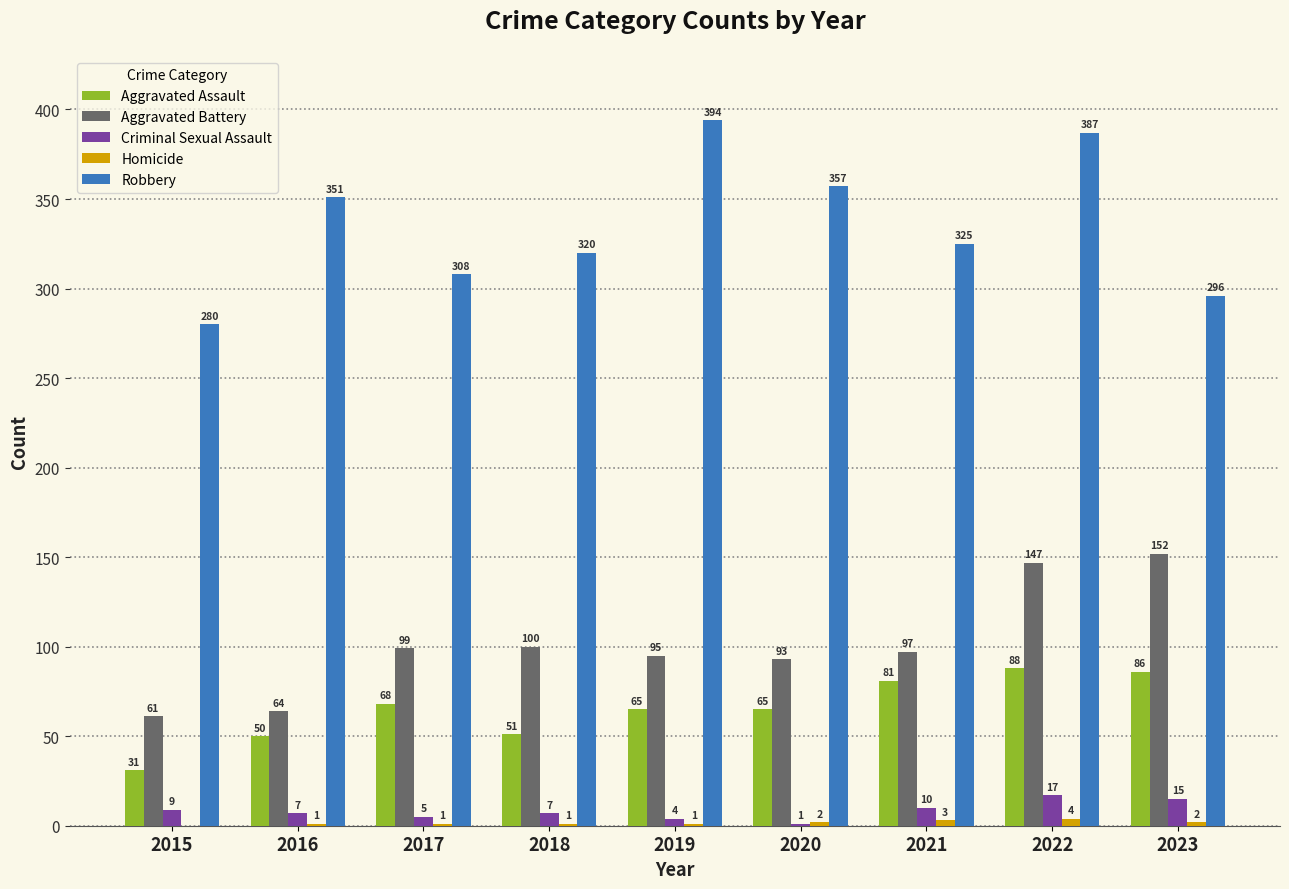

Which category has the highest value in the Aggravated Battery series?

2023